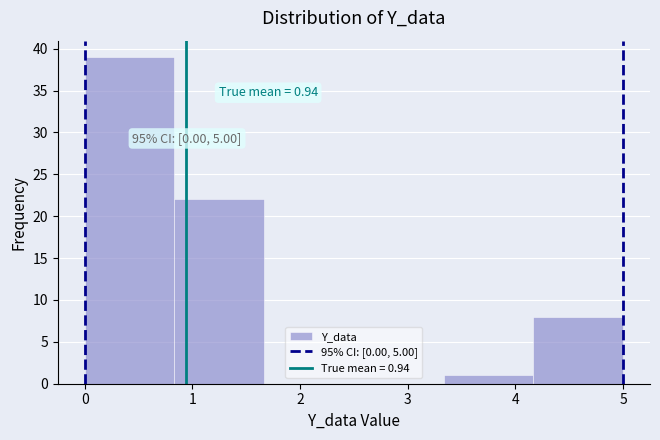

Over which range of the x-axis is the bar tallest?

0.0 to 0.8